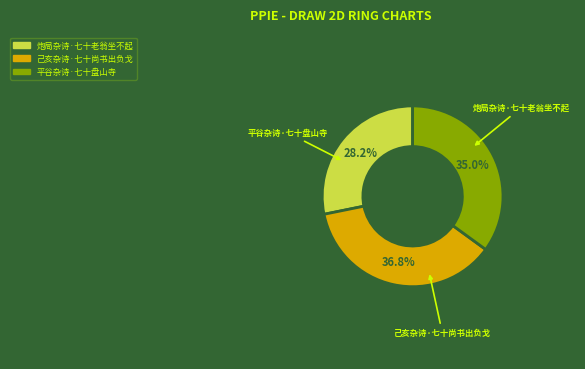

What is the largest slice in the pie chart?

己亥杂诗·七十尚书出负戈